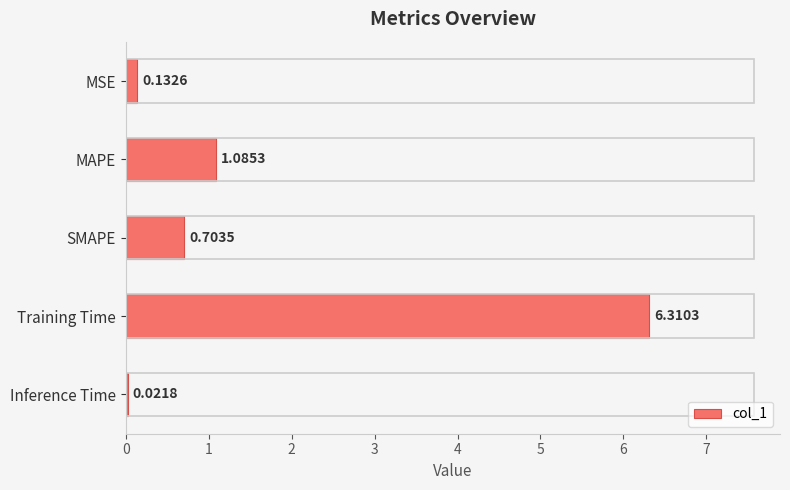

Which category has the highest value across all series?

Training Time